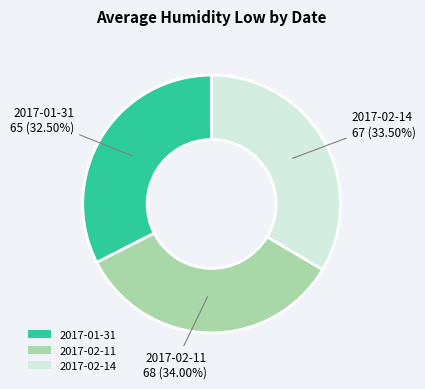

Which slice is the largest?

2017-02-11